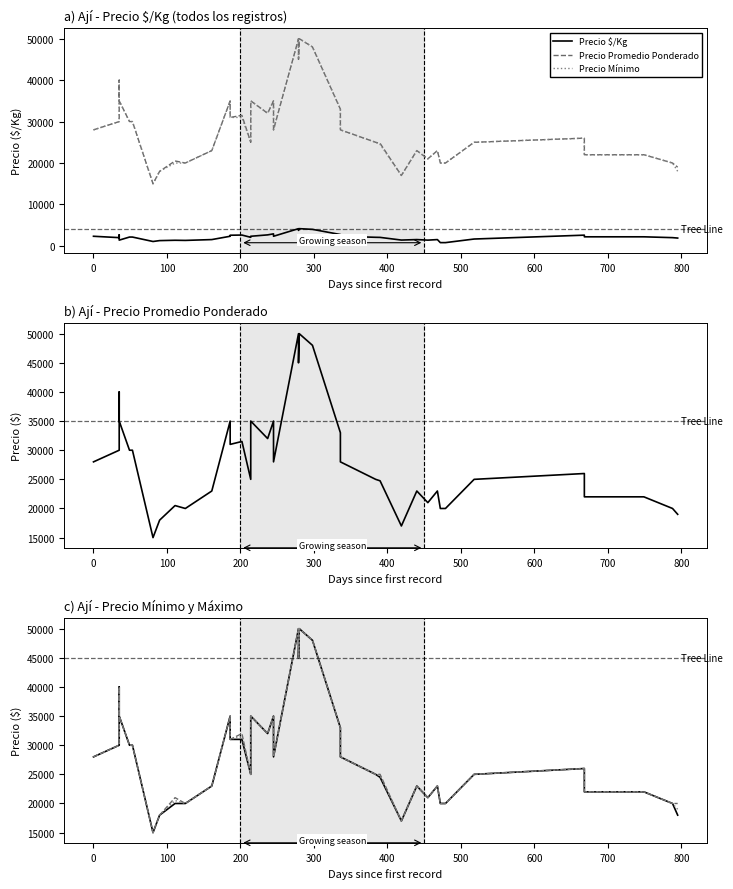

Reading left to right, extract all data points from this chart.

Precio $/Kg: 2333	2000	2667	1400	2143	2143	1071	1286	1367	1333	1533	2333	2583	2625	2083	2333	2667	2917	2333	4167	3750	4167	4000	2750	2333	2083	2062	1417	1533	1400	1533	800	800	1667	2600	2200	2200	2200	2000	1900
Precio Promedio Ponderado: 28000	30000	40000	35000	30000	30000	15000	18000	20500	20000	23000	35000	31000	31500	25000	35000	32000	35000	28000	50000	45000	50000	48000	33000	28000	25000	24750	17000	23000	21000	23000	20000	20000	25000	26000	22000	22000	22000	20000	19000
Precio Mínimo: 28000	30000	40000	35000	30000	30000	15000	18000	20000	20000	23000	35000	31000	31000	25000	35000	32000	35000	28000	50000	45000	50000	48000	33000	28000	25000	24500	17000	23000	21000	23000	20000	20000	25000	26000	22000	22000	22000	20000	18000
Precio Prom. Ponderado: 28000	30000	40000	35000	30000	30000	15000	18000	20500	20000	23000	35000	31000	31500	25000	35000	32000	35000	28000	50000	45000	50000	48000	33000	28000	25000	24750	17000	23000	21000	23000	20000	20000	25000	26000	22000	22000	22000	20000	19000
Precio Máximo: 28000	30000	40000	35000	30000	30000	15000	18000	21000	20000	23000	35000	31000	32000	25000	35000	32000	35000	28000	50000	45000	50000	48000	33000	28000	25000	25000	17000	23000	21000	23000	20000	20000	25000	26000	22000	22000	22000	20000	20000
Precio Prom. Pond.: 28000	30000	40000	35000	30000	30000	15000	18000	20500	20000	23000	35000	31000	31500	25000	35000	32000	35000	28000	50000	45000	50000	48000	33000	28000	25000	24750	17000	23000	21000	23000	20000	20000	25000	26000	22000	22000	22000	20000	19000